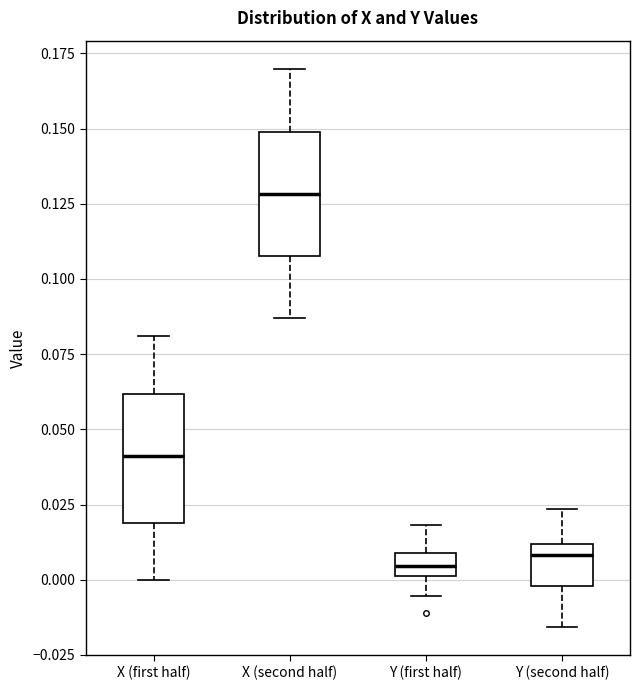

Which box's median line is the highest?

X (second half)